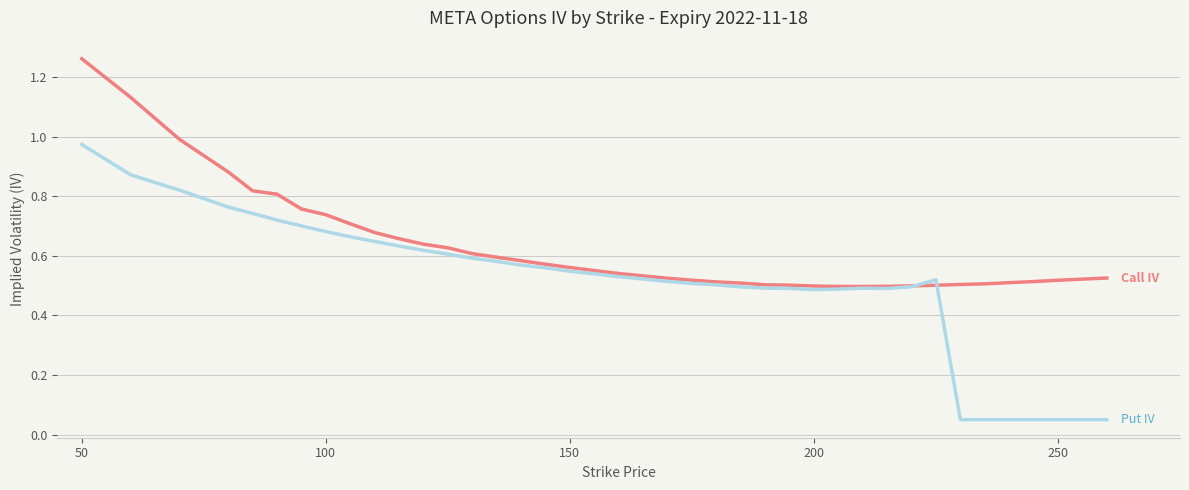

Does the chart display data point markers on the line(s)?

No